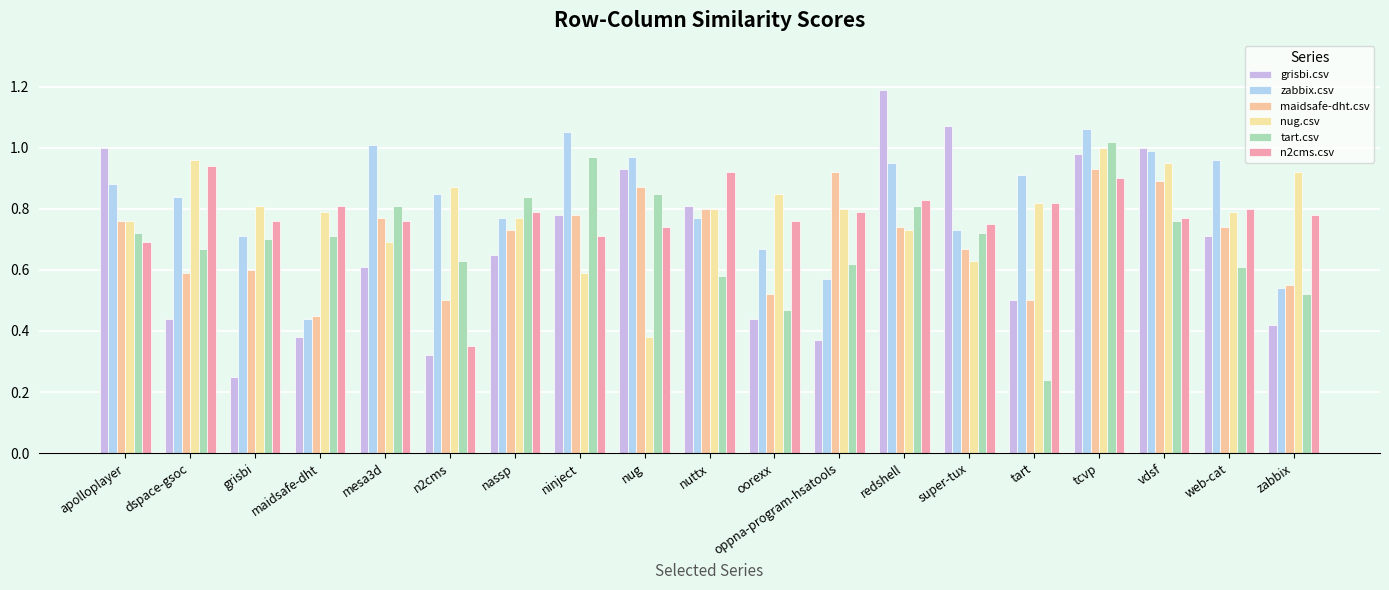

Rank the series by their maximum value, from lowest to highest.

maidsafe-dht.csv, n2cms.csv, nug.csv, tart.csv, zabbix.csv, grisbi.csv